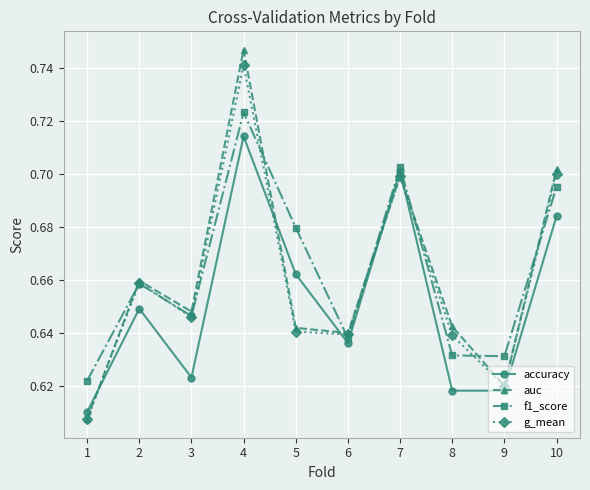

Which series has the largest total across all categories?

f1_score